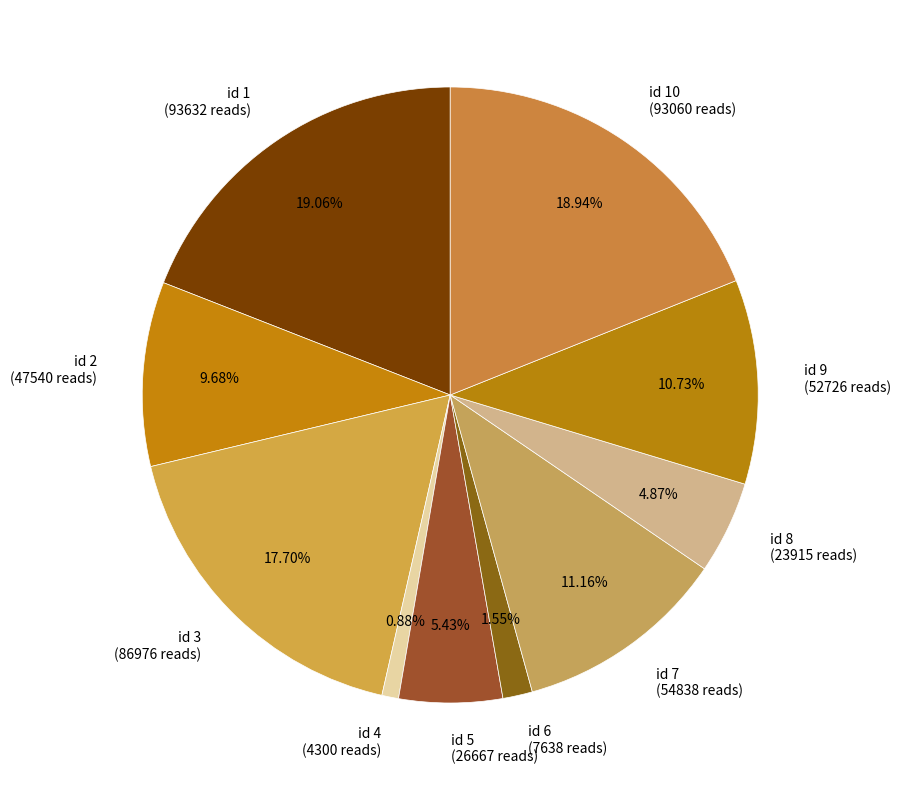

Combined, do id 7 (54838 reads) and id 5 (26667 reads) account for over 50%?

No